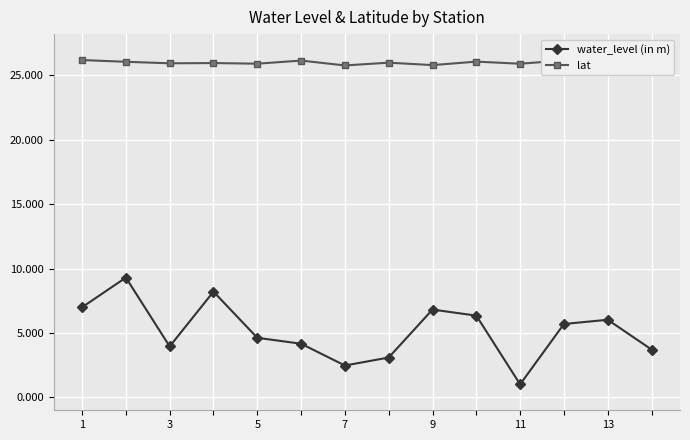

True or false: water_level (in m) has more than 2 interior local peaks.

True